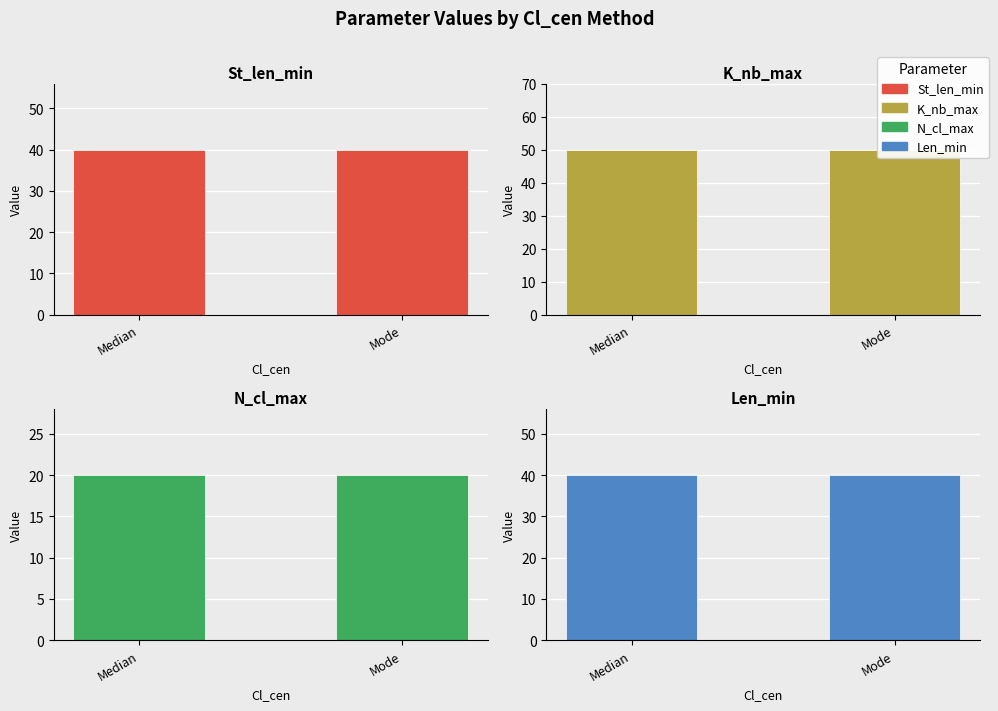

What is the approximate value of K_nb_max at Mode?

50